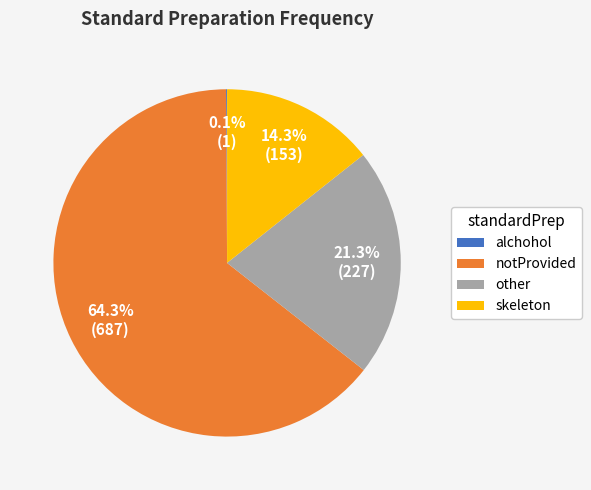

Does any single category account for the majority?

Yes